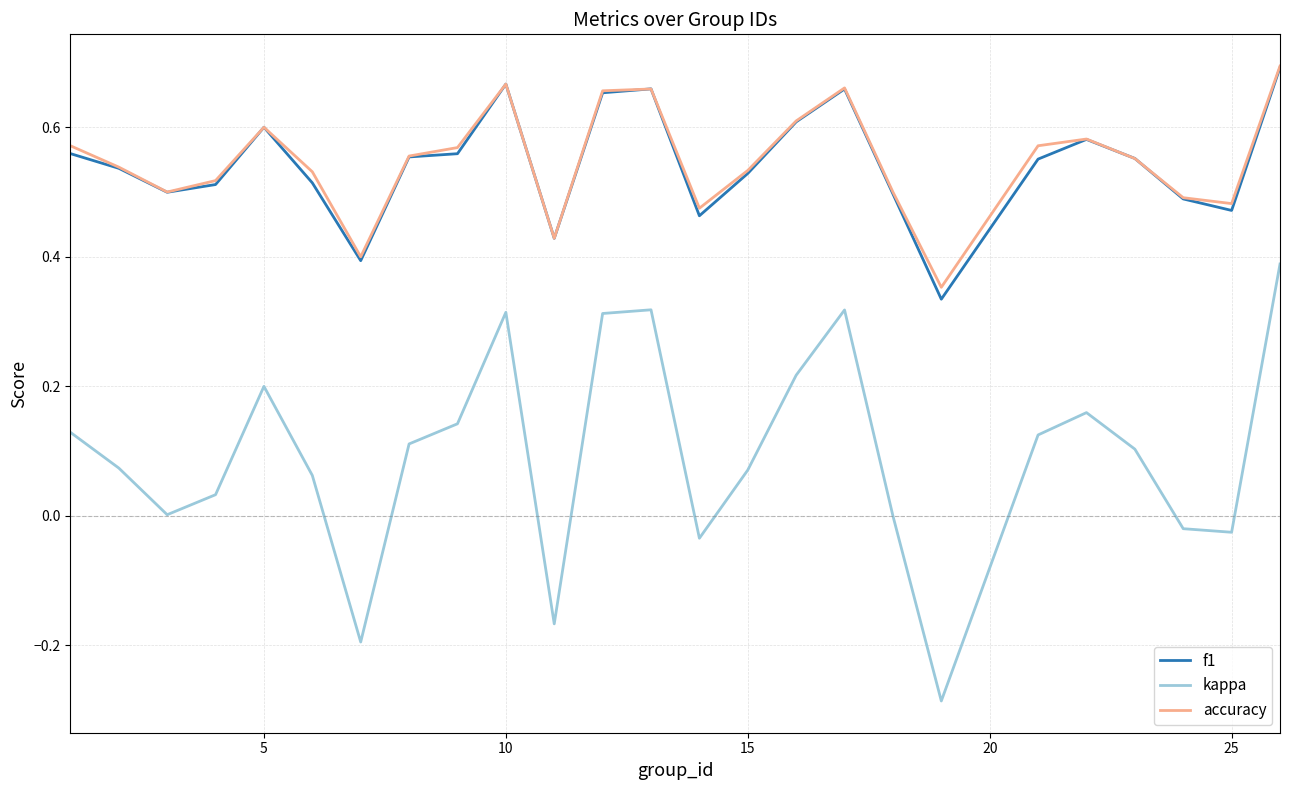

Which series has the widest spread of values?

kappa